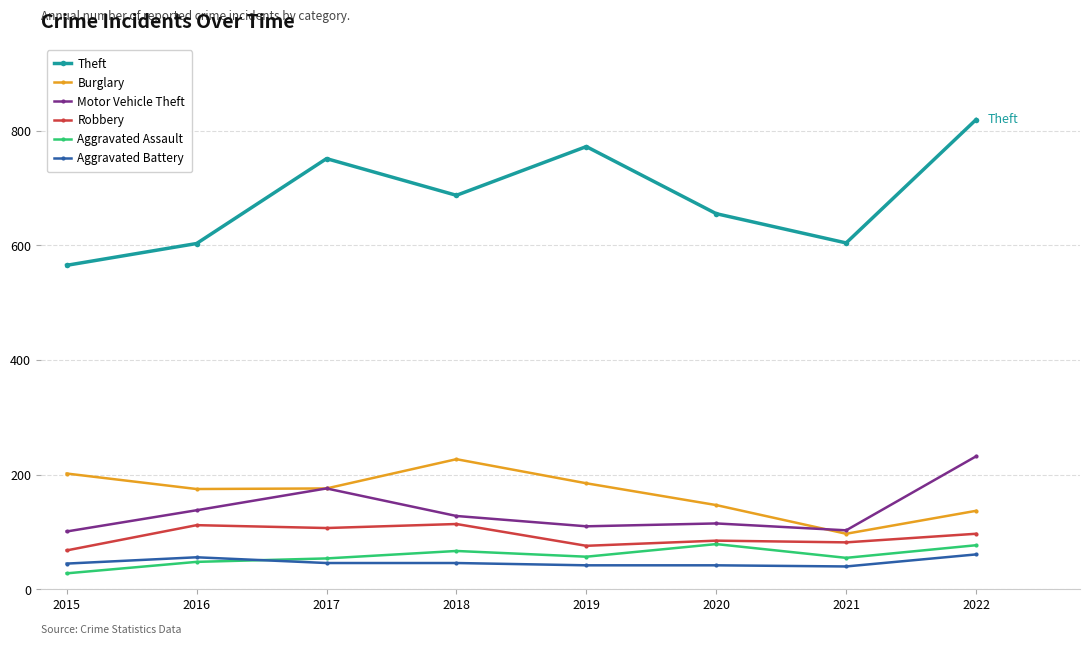

True or false: Motor Vehicle Theft has more than 0 points higher than both neighbors.

True